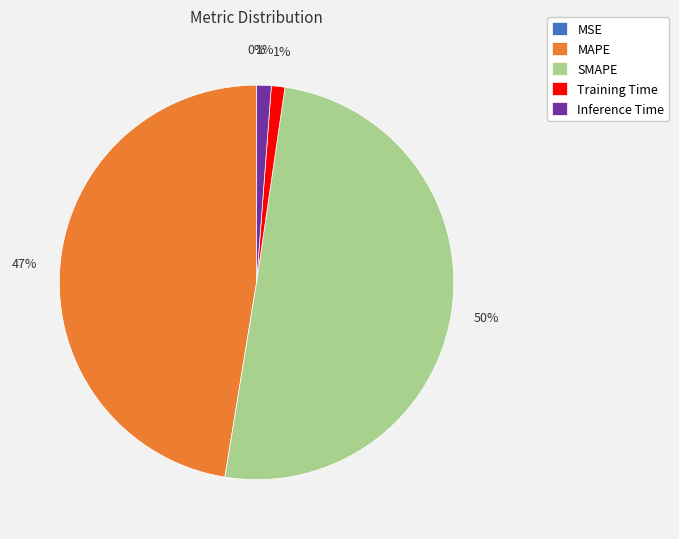

To the nearest percent, what portion does Inference Time represent?

1%